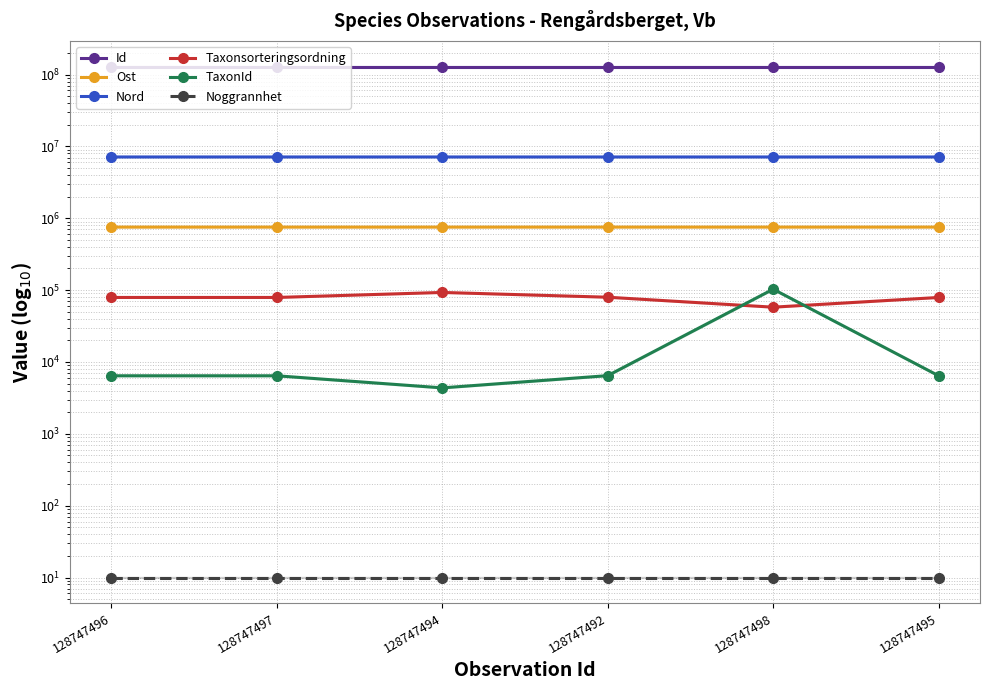

True or false: TaxonId and Id intersect in this chart.

False